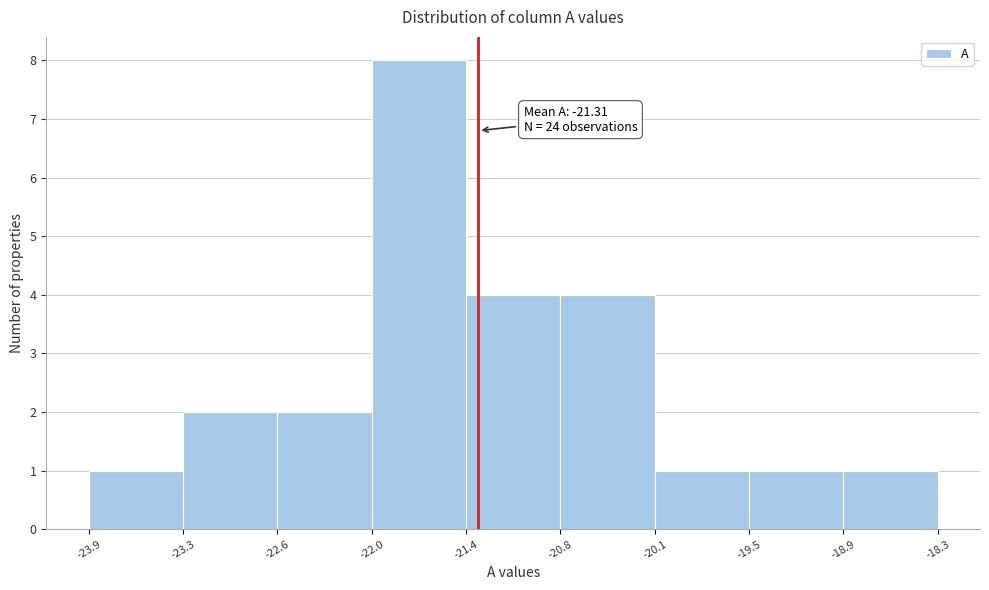

Over which range of the x-axis is the bar tallest?

-22.0 to -21.4